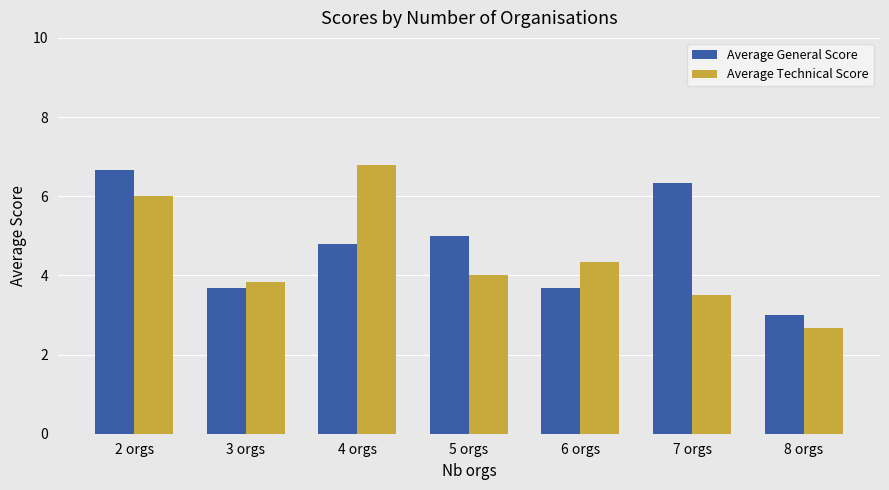

What is the label of the 2nd bar from the right?

7 orgs